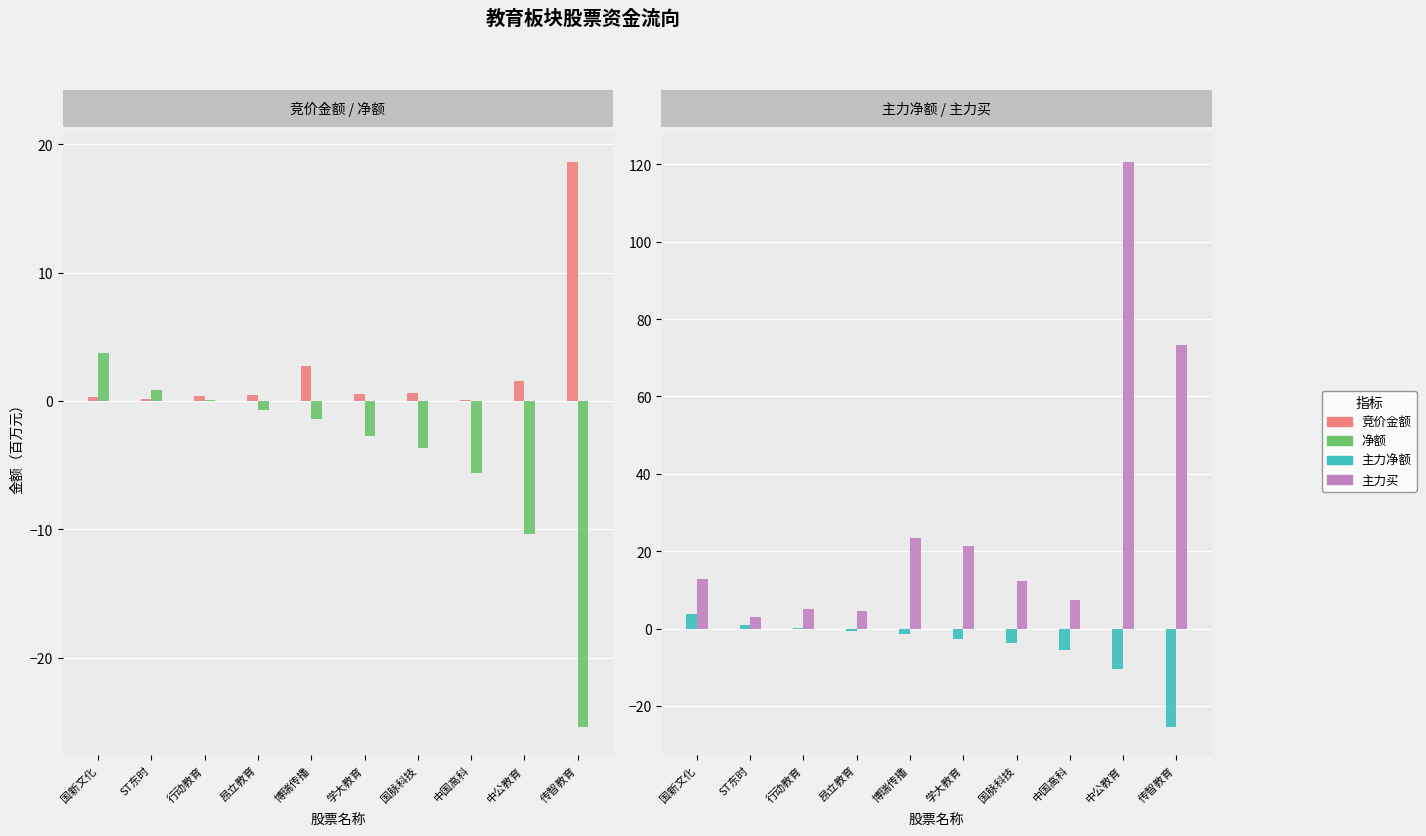

Is the value of 主力净额 at 学大教育 greater than the value of 竞价金额 at 学大教育?

No